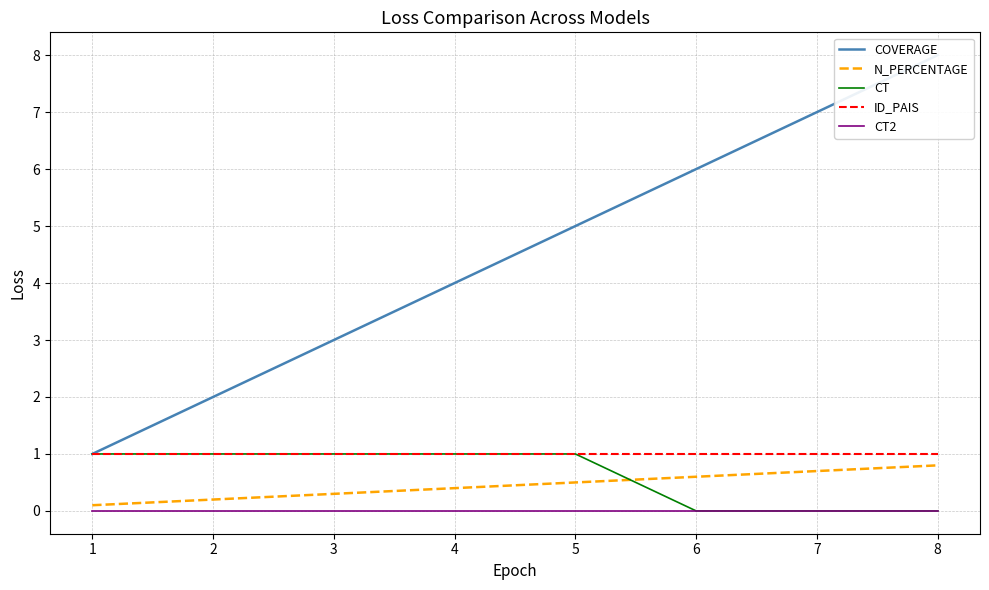

How many lines are shown in the chart?

5